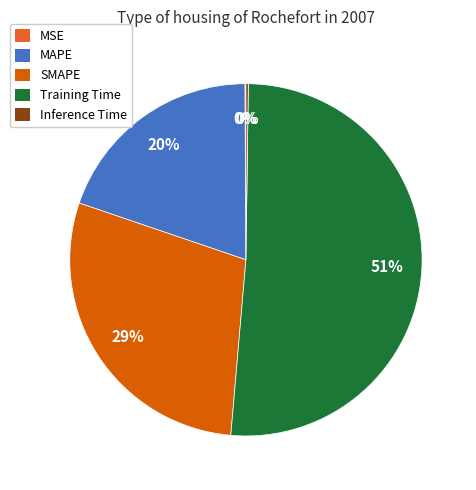

To the nearest percent, what is the average slice percentage?

20%